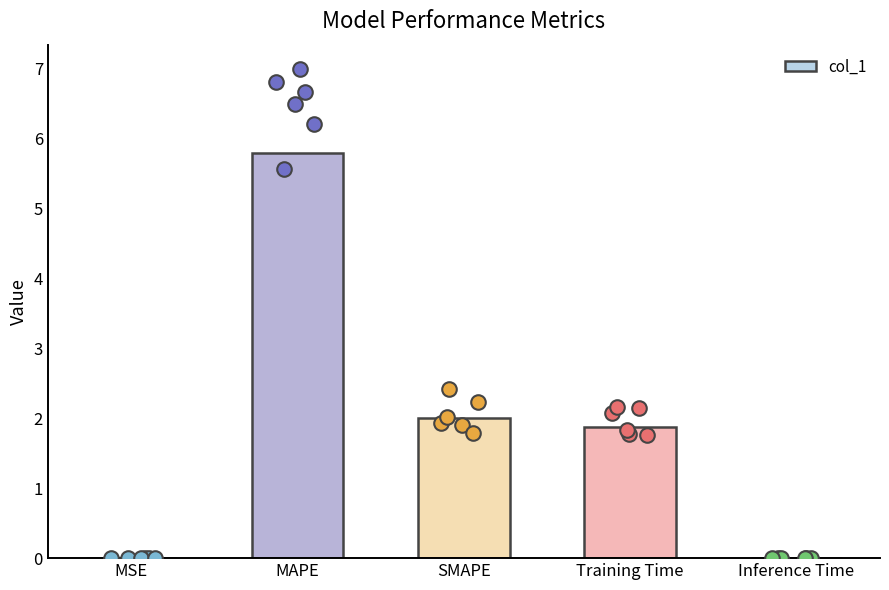

Which has a higher value, Inference Time or MAPE?

MAPE